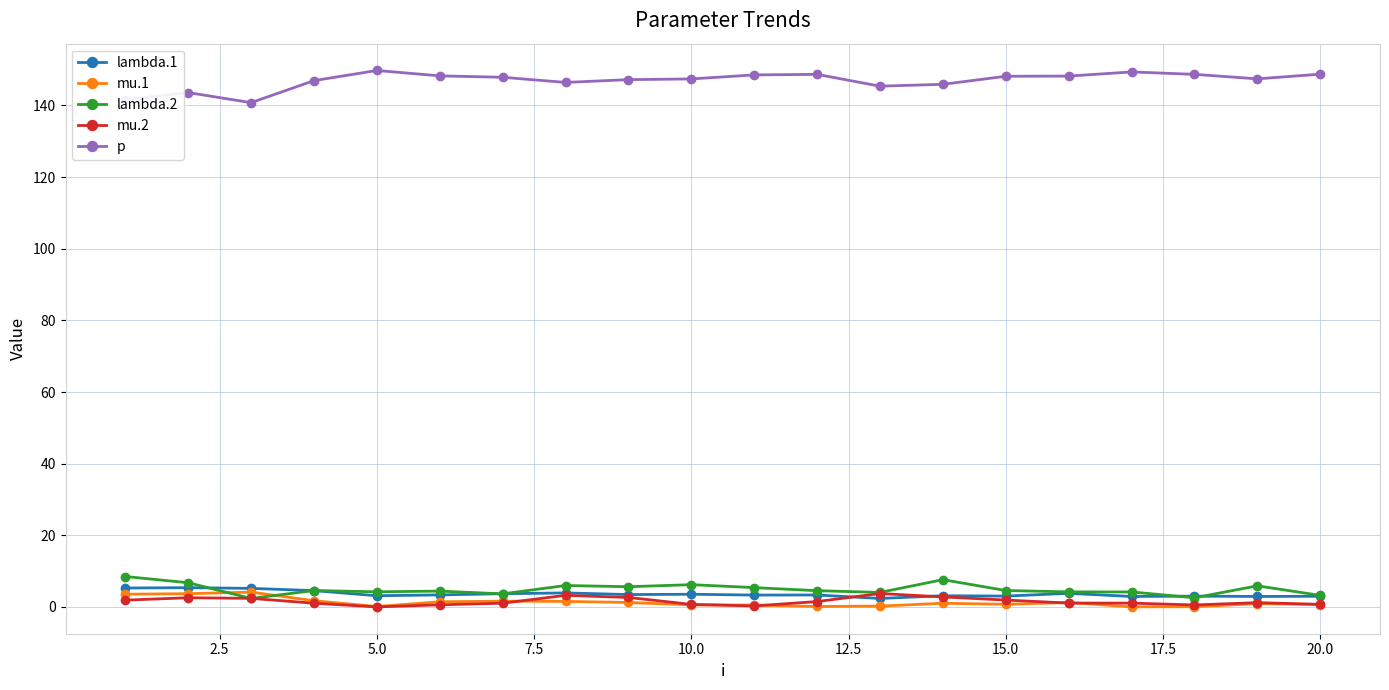

True or false: p has more than 2 interior local peaks.

True